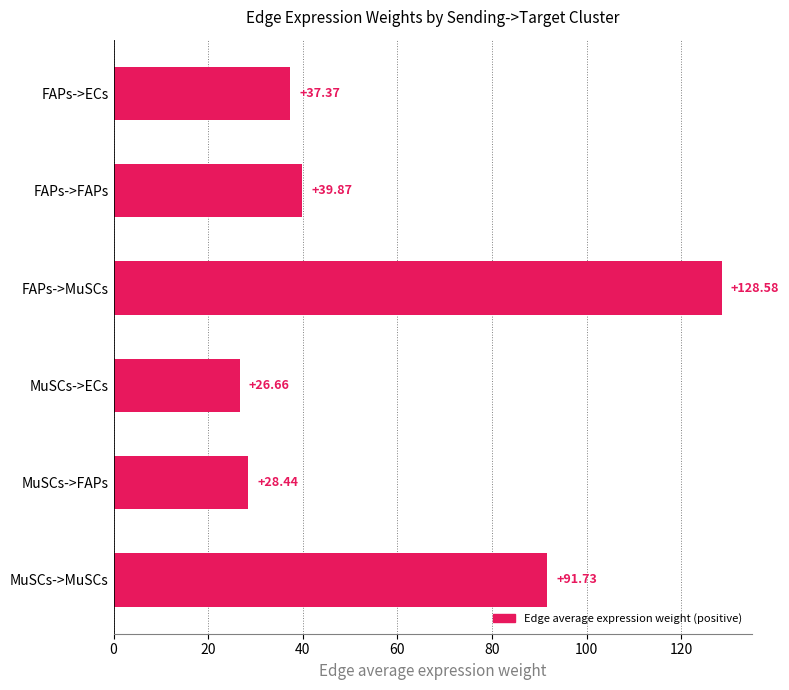

Which category has the lowest value across all series?

MuSCs->ECs